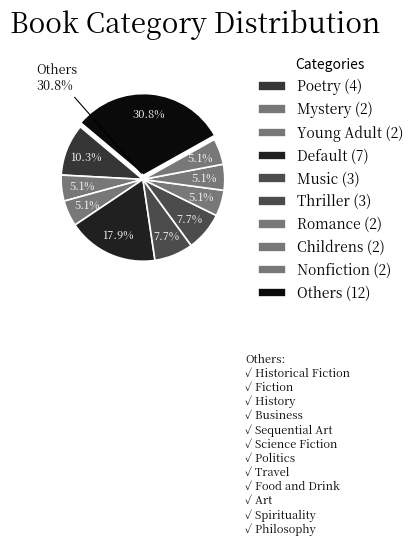

To the nearest percent, what percentage of the pie is Sequential Art?

3%